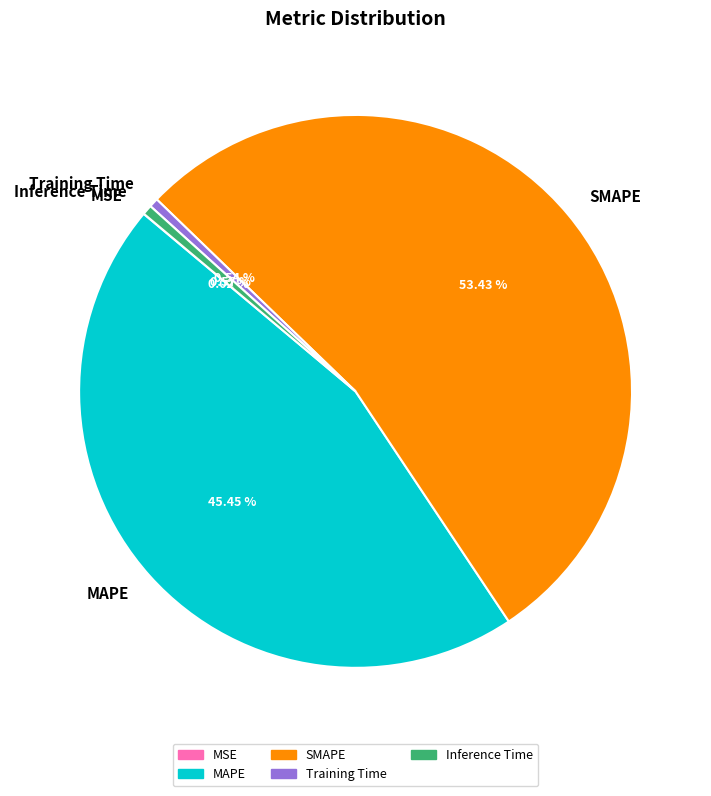

What is the majority slice?

SMAPE